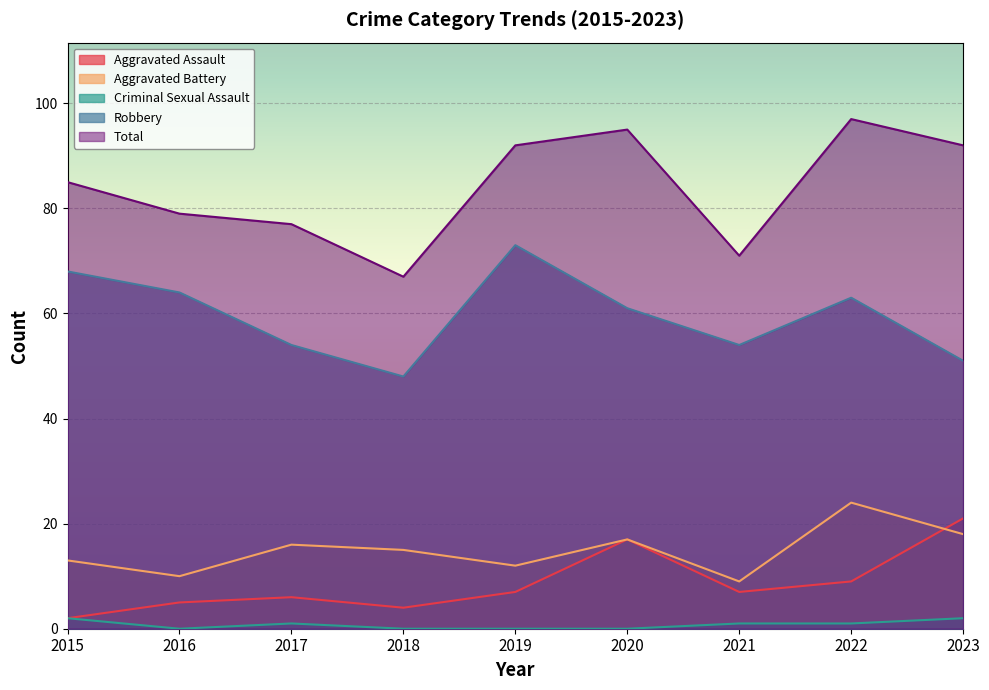

At which label is Robbery closest to 60?

2020